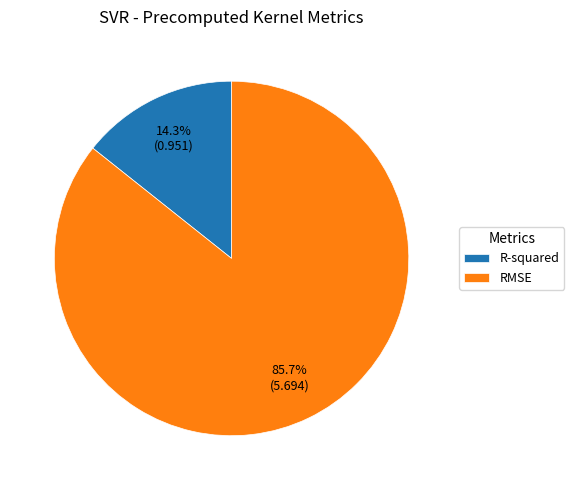

How many segments does this pie chart have?

2